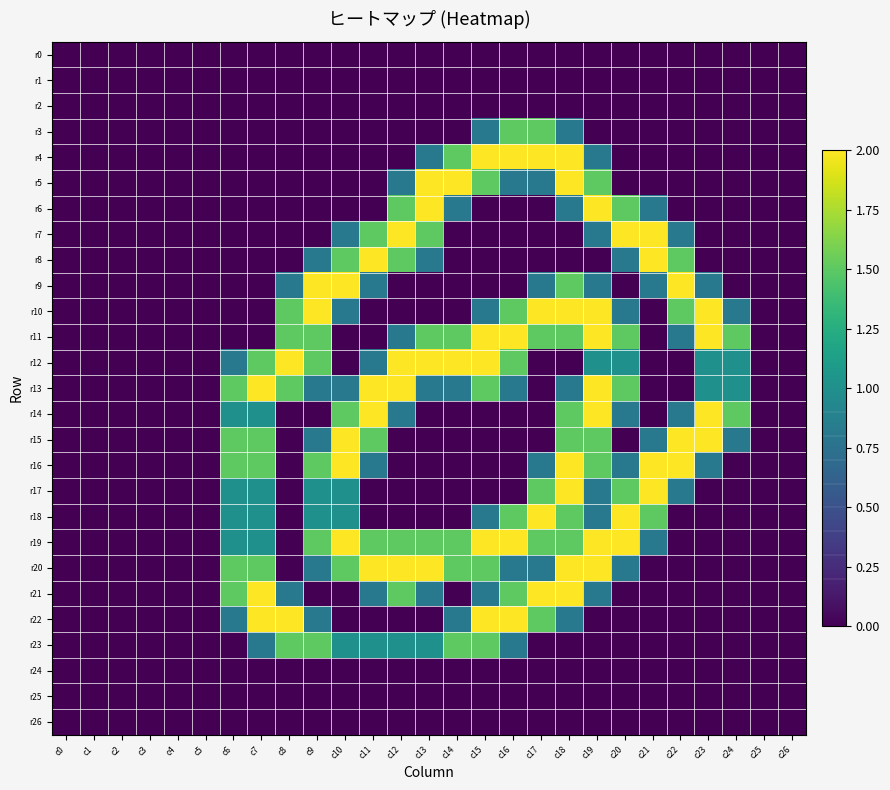

List the series in order of their peak value, highest first.

r4, r5, r6, r7, r8, r9, r10, r11, r12, r13, r14, r15, r16, r17, r18, r19, r20, r21, r22, r3, r23, r0, r1, r2, r24, r25, r26